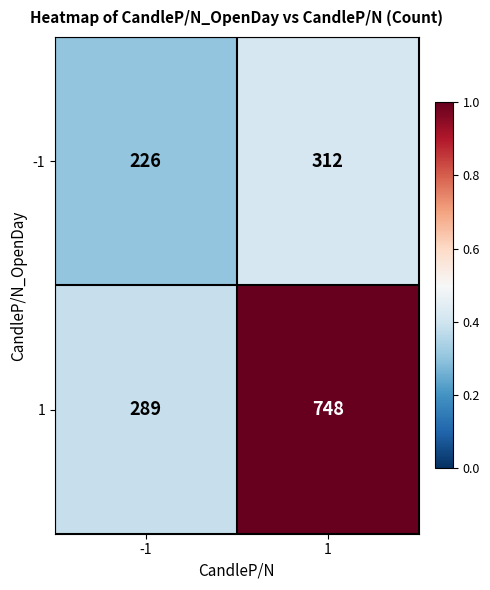

True or false: 1 has a value of 178 at -1.

False